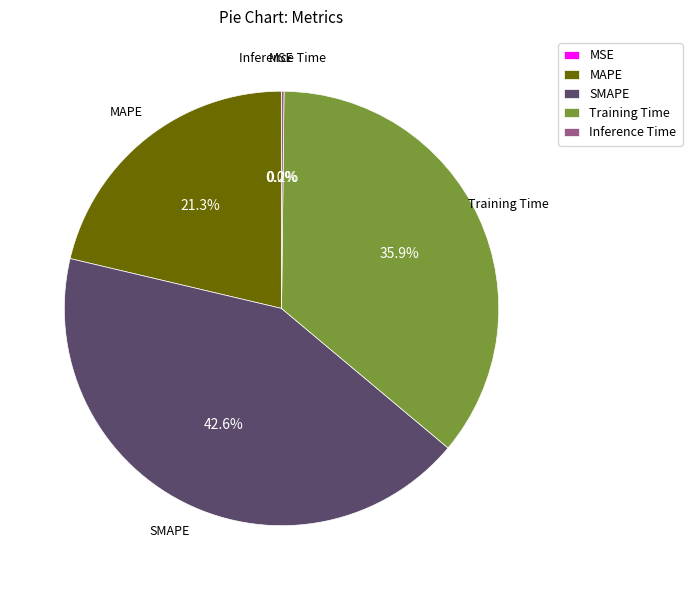

Combined, do MAPE and SMAPE account for over 50%?

Yes